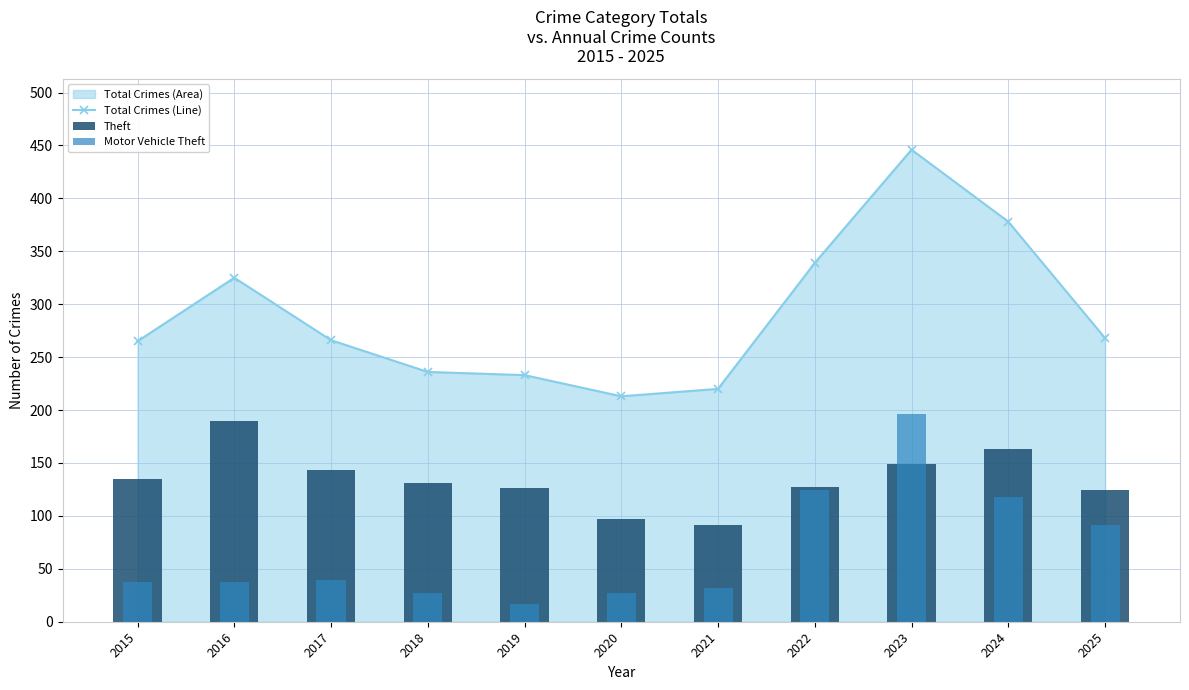

Rank the series by their average value, from highest to lowest.

Total Crimes (Line), Theft, Motor Vehicle Theft